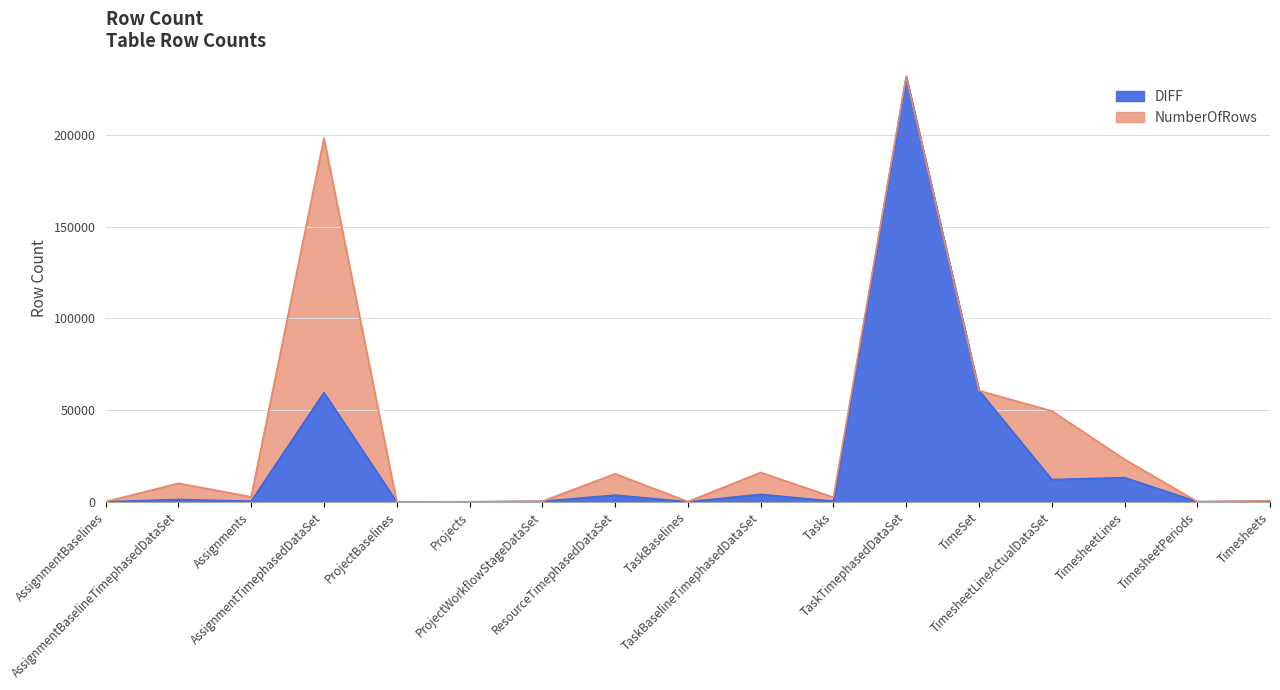

How many interior local valleys (lower than both neighbors) does the data have?

6